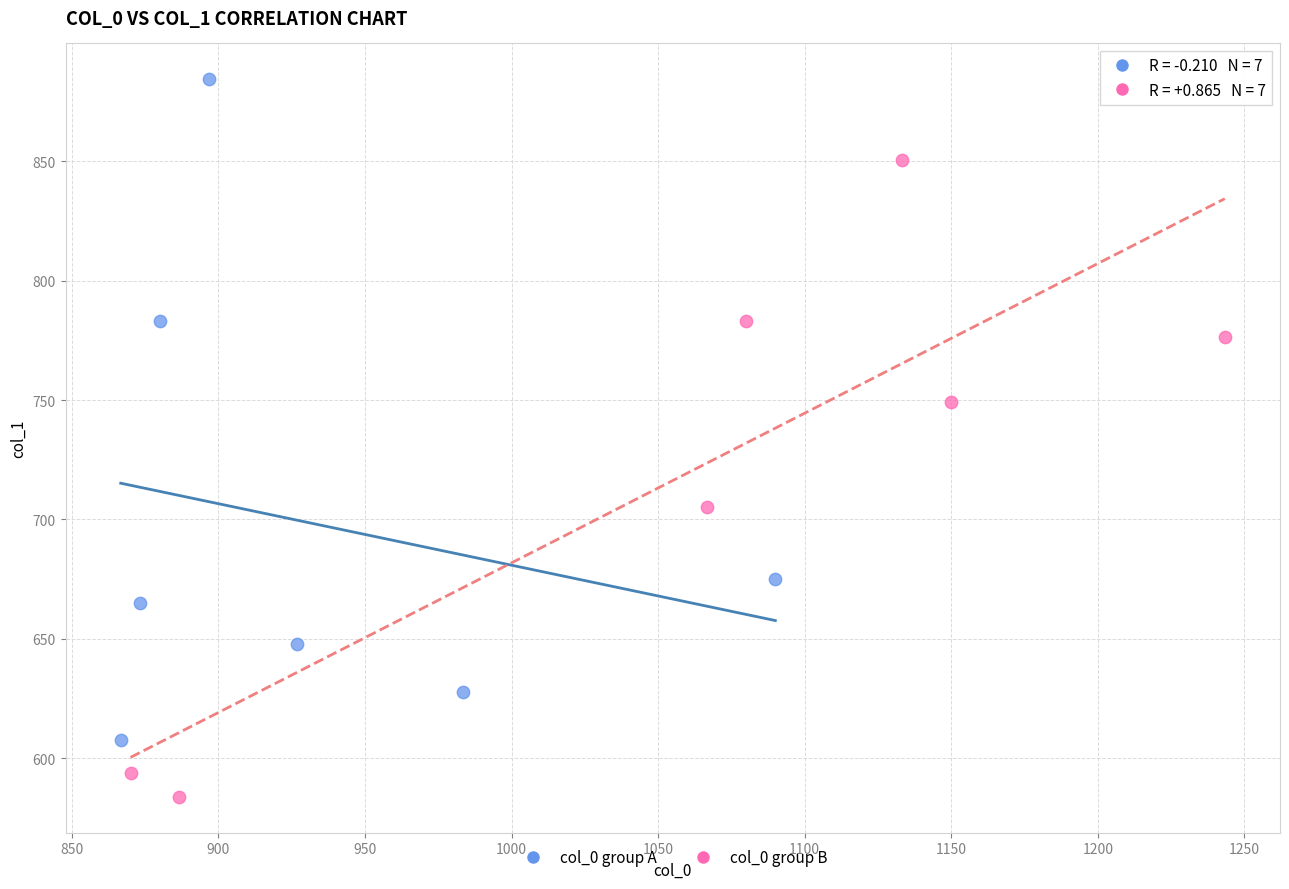

Which series contains the lowest Y value?

col_0 group B